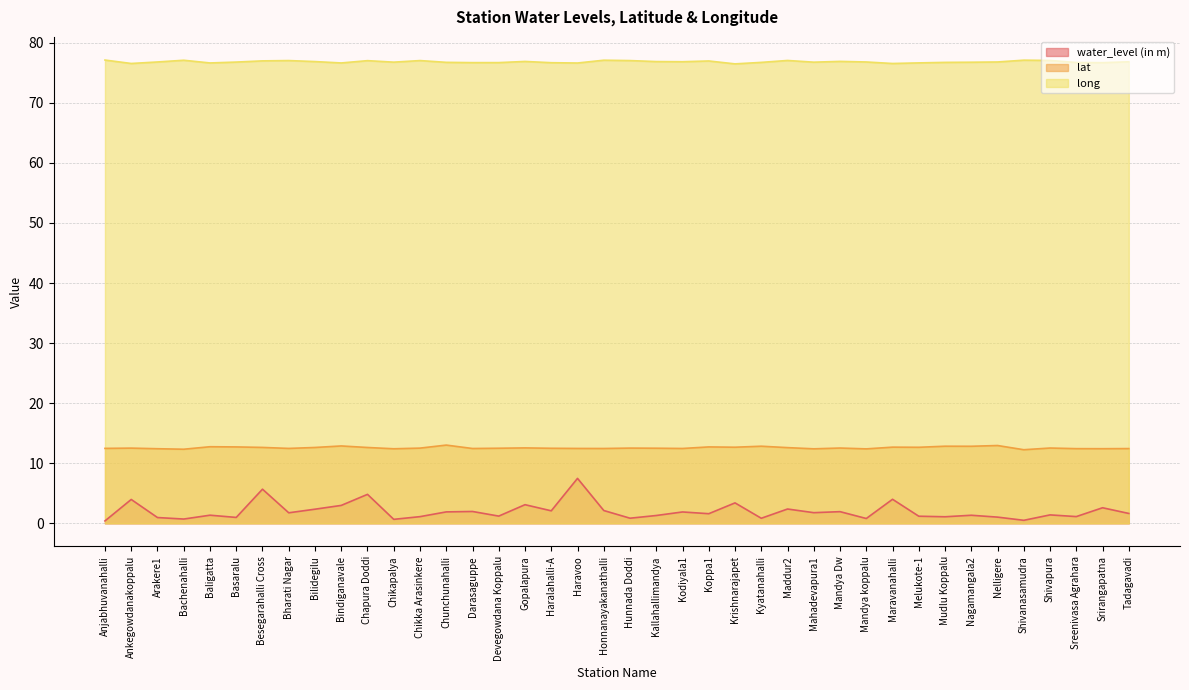

What is the sum of the long values at Sreenivasa Agrahara and Shivanasamudra?

153.8